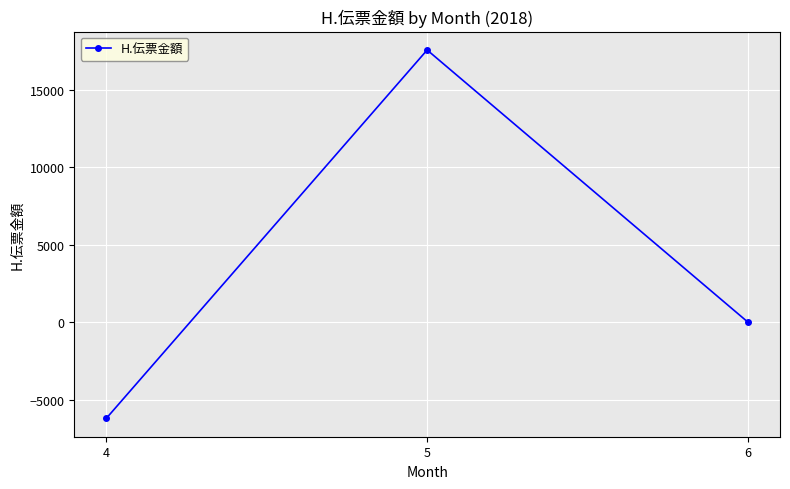

Is it true that the value at 5 is 6616?

False